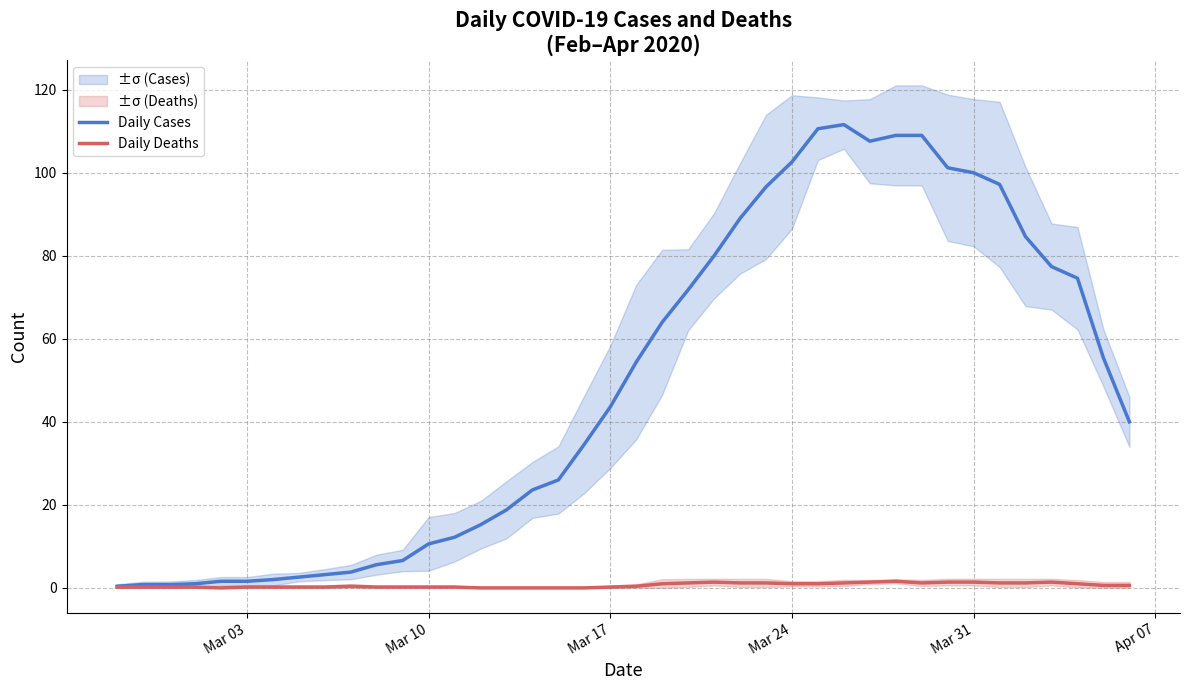

Is it true that Daily Cases equals 1.6 at Mar 03?

True